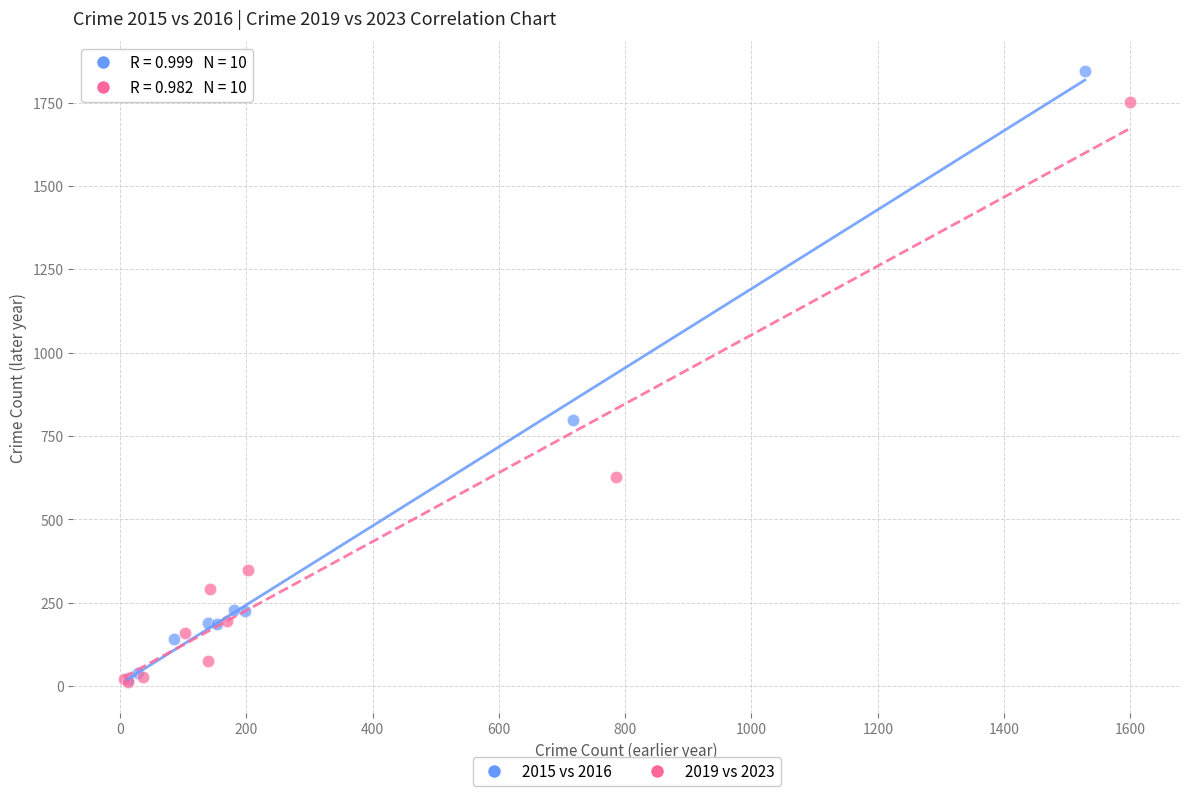

Which series has the largest Y range (max minus min)?

2015 vs 2016